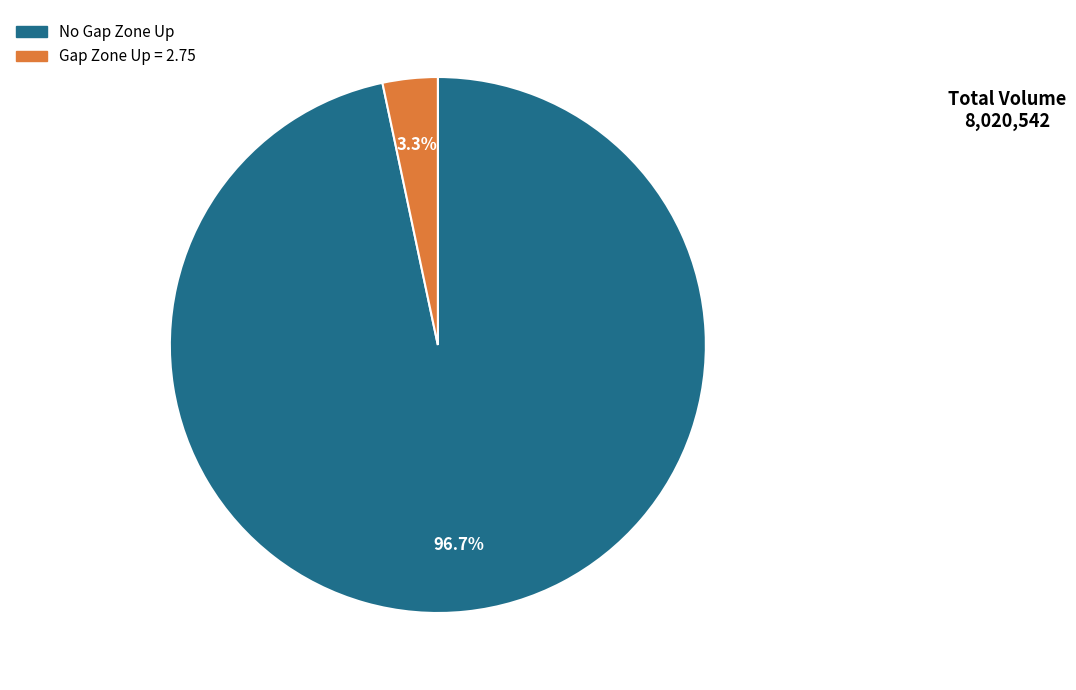

Is there any slice that represents more than half of the pie?

Yes